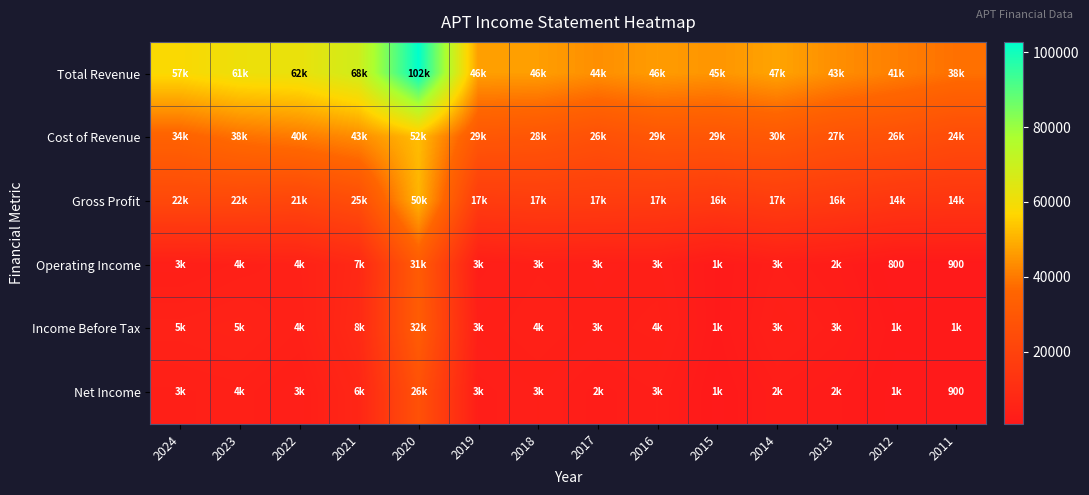

Which series has the largest total across all categories?

Total Revenue